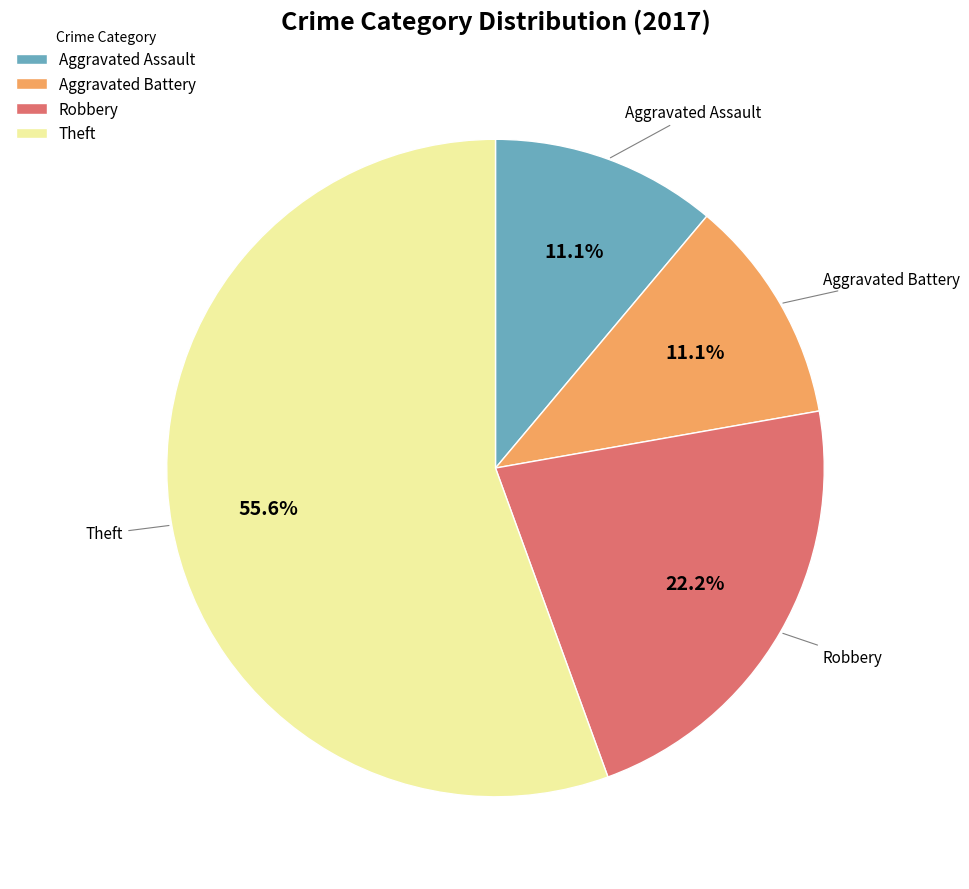

To the nearest percent, what percentage of the pie is Robbery?

22%